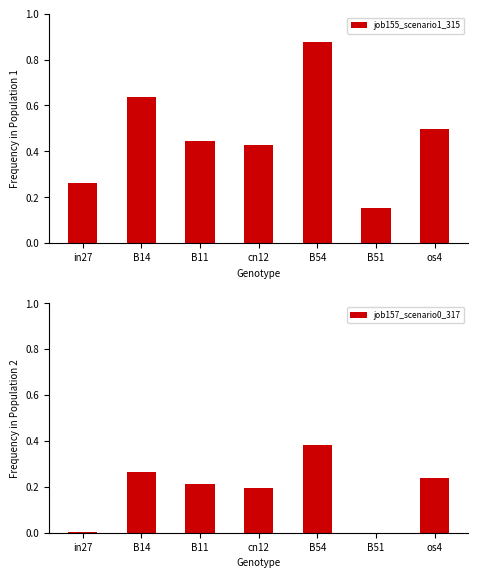

Reading left to right, list all the values displayed in this chart.

job155_scenario1_315: in27=0.3	B14=0.6	B11=0.4	cn12=0.4	B54=0.9	B51=0.2	os4=0.5
job157_scenario0_317: in27=0.0	B14=0.3	B11=0.2	cn12=0.2	B54=0.4	B51=0.0	os4=0.2